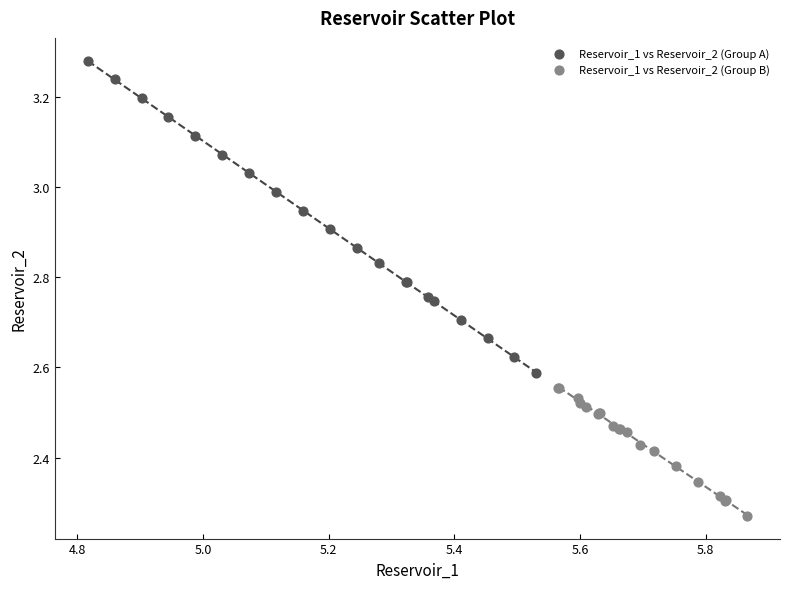

Which series reaches the maximum Y coordinate?

Reservoir_1 vs Reservoir_2 (Group A)